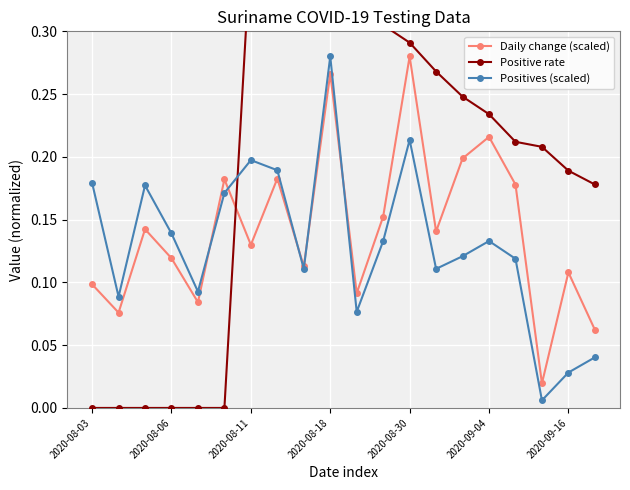

How many interior local valleys does the Daily change (scaled) series have?

7